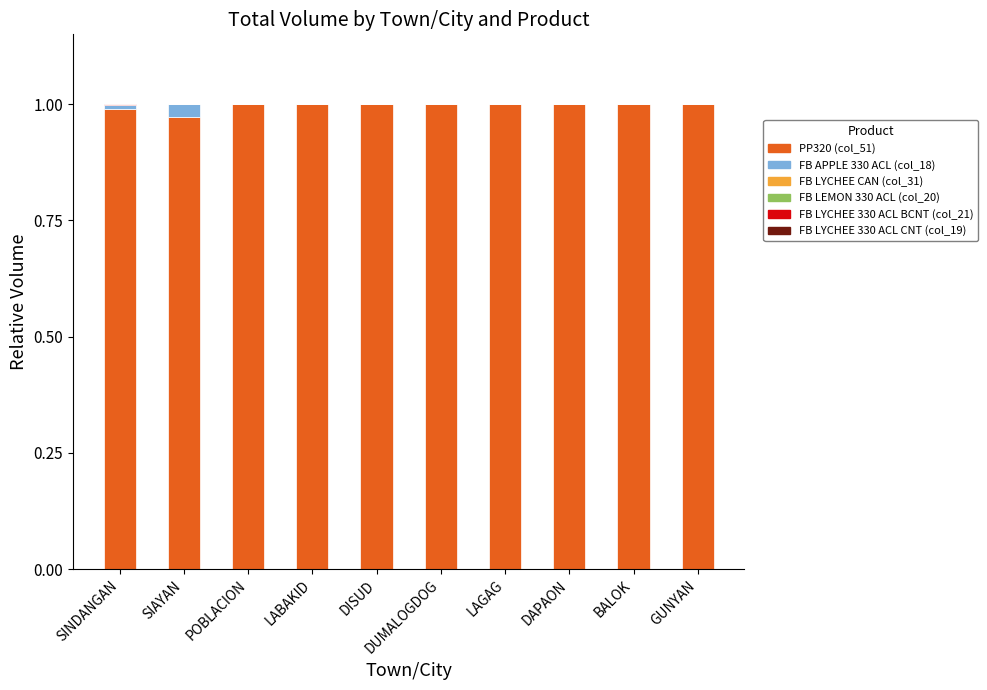

The value of PP320 (col_51) at DAPAON is 1.4. True or false?

False